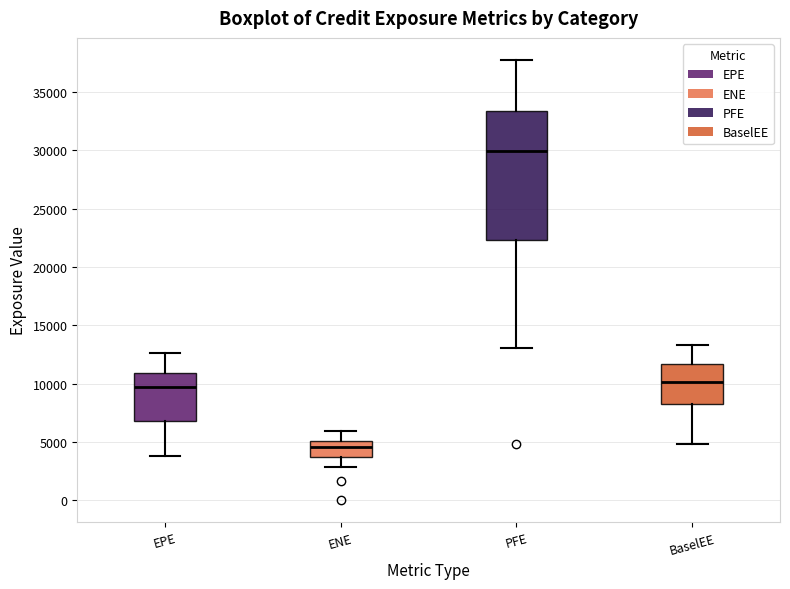

Comparing the boxes themselves (not the whiskers), which one is the tallest?

PFE